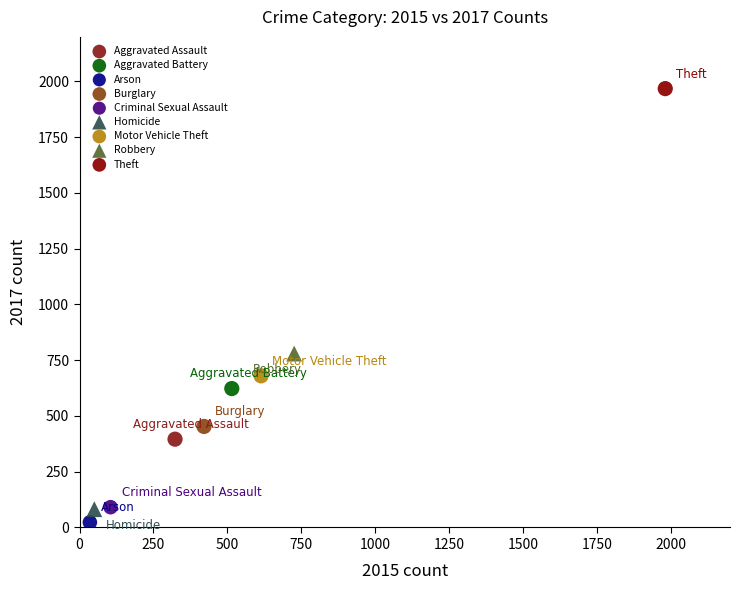

What are all the series names shown in the legend?

Aggravated Assault, Aggravated Battery, Arson, Burglary, Criminal Sexual Assault, Homicide, Motor Vehicle Theft, Robbery, Theft